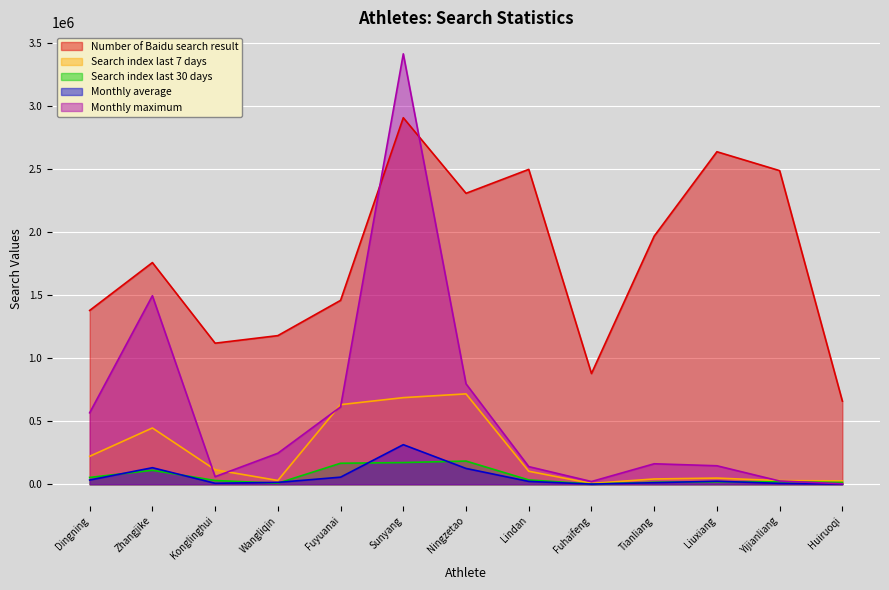

What position from the right is Tianliang?

4